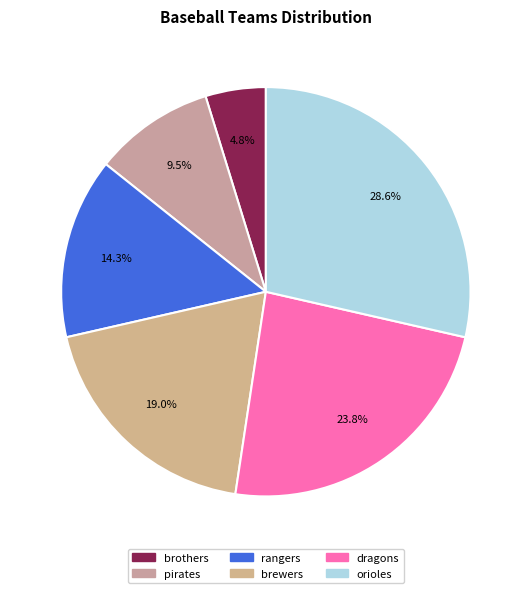

Is it true that brewers is 25% of the pie?

False